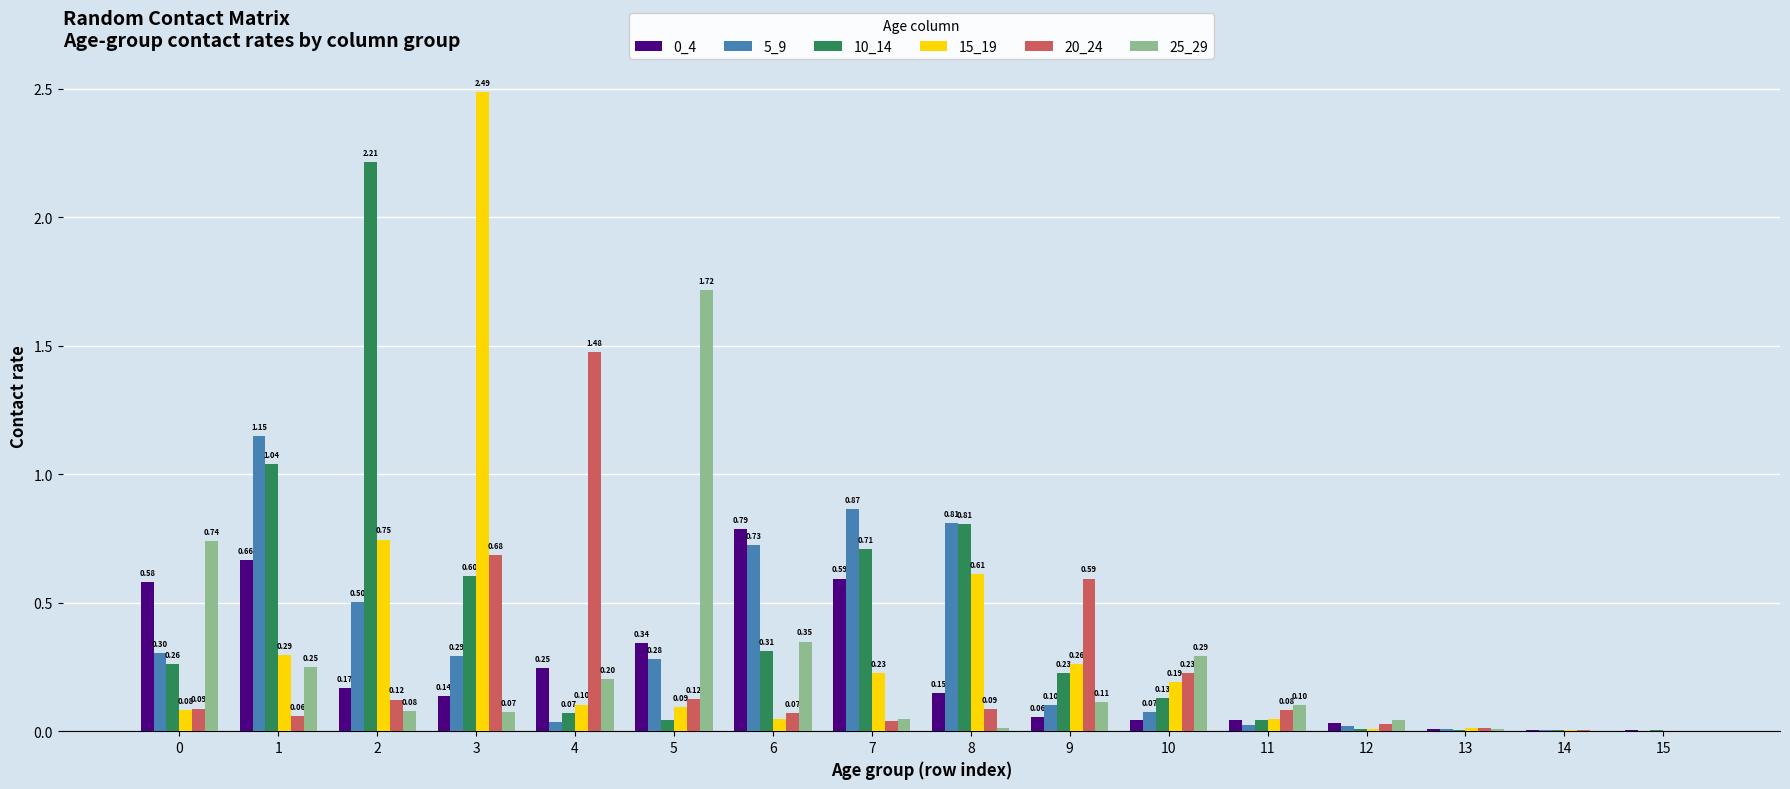

Is the value of 0_4 at 5 greater than the value of 10_14 at 0?

Yes